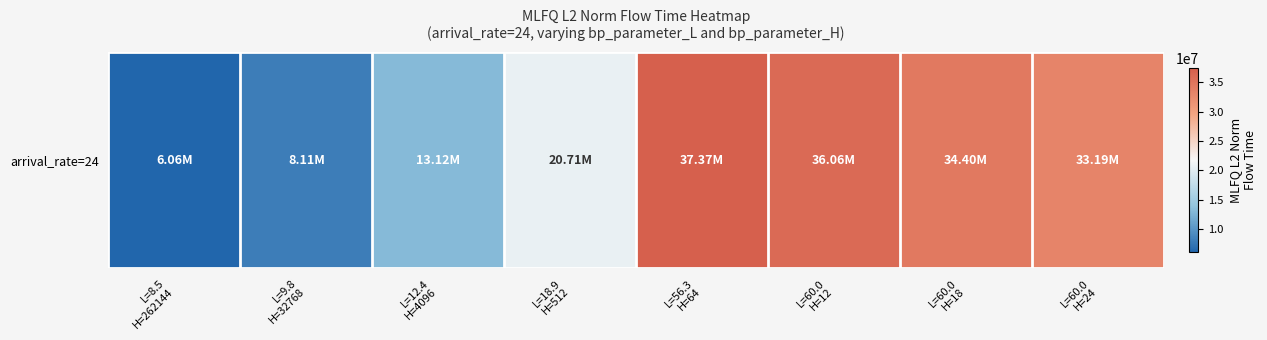

Rank the categories by value from lowest to highest.

L=8.5
H=262144, L=9.8
H=32768, L=12.4
H=4096, L=18.9
H=512, L=60.0
H=24, L=60.0
H=18, L=60.0
H=12, L=56.3
H=64